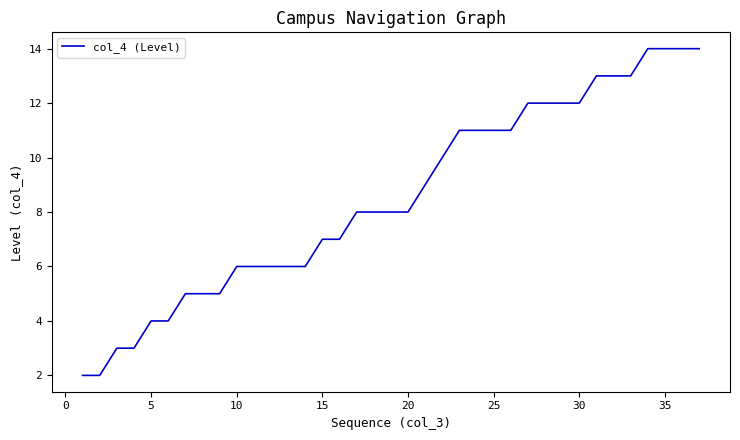

What is the maximum value shown in the chart?

14